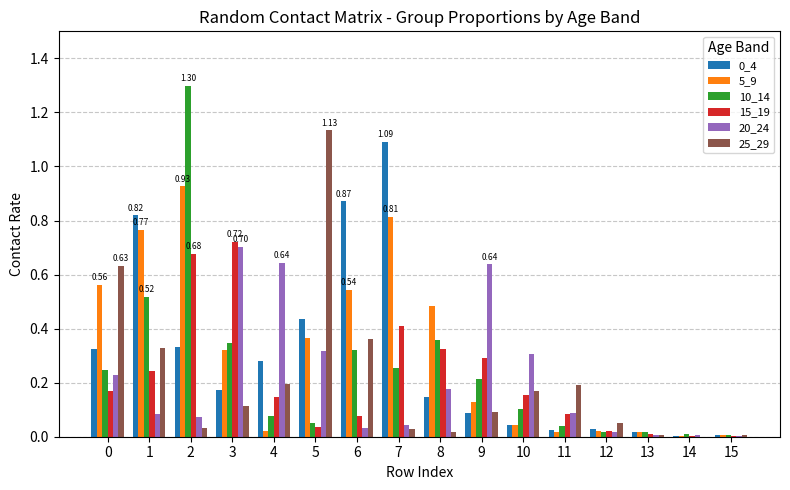

Which series changed the most between 0 and 2?

10_14